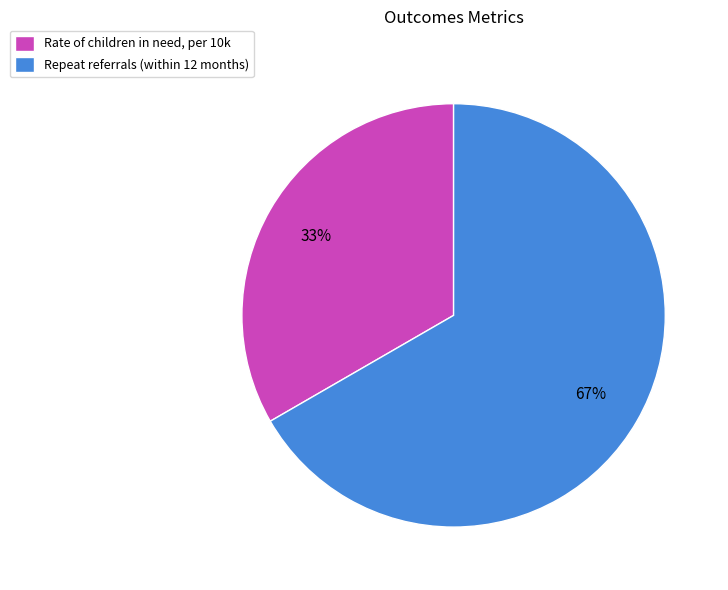

Which slice is the largest?

Repeat referrals (within 12 months)